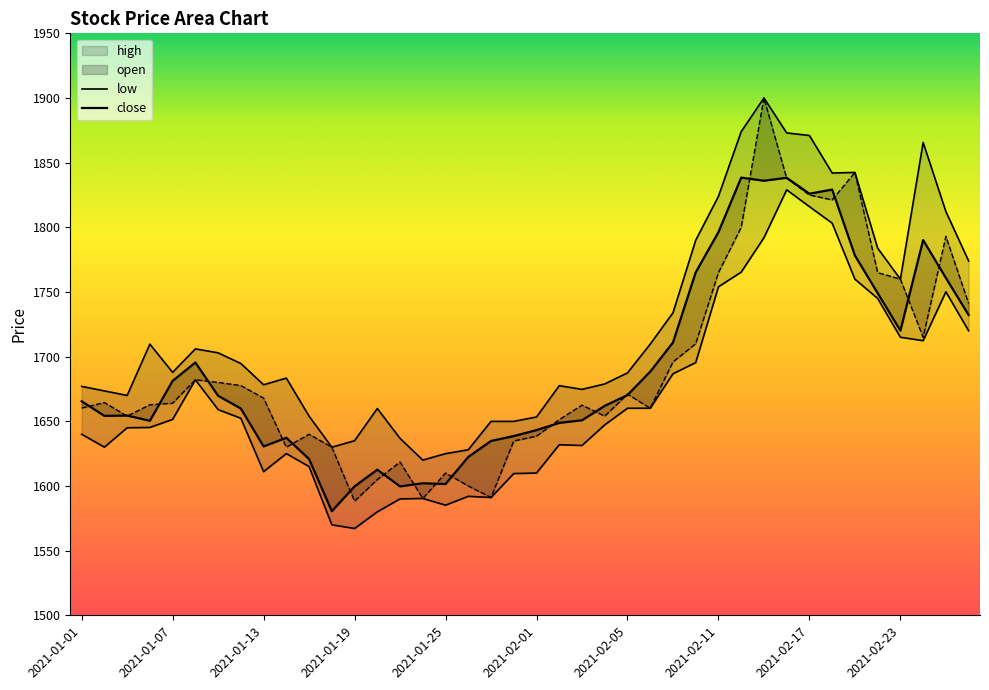

The close series shows 817.6 at 2021-02-09. True or false?

False